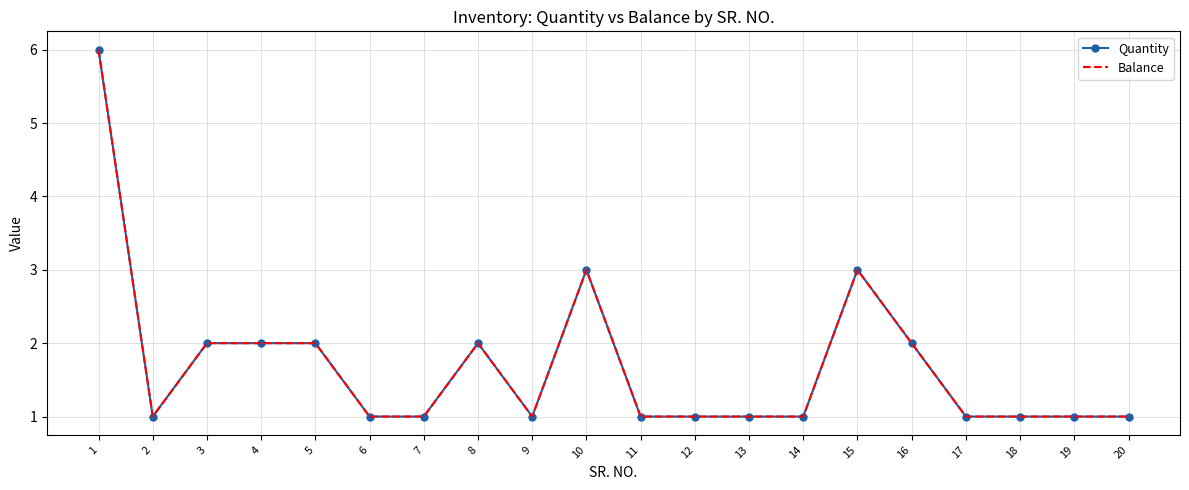

Which category has the highest value across all series?

1